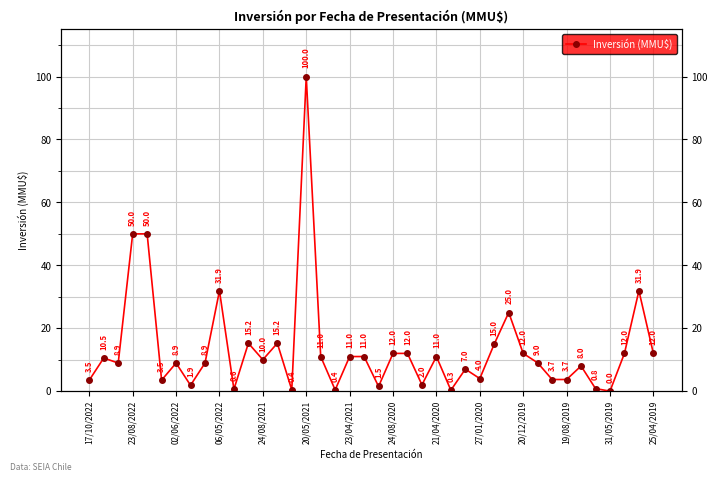

Reading left to right, transcribe all the data shown in this chart.

3.5	10.5	8.9	50.0	50.0	3.5	8.9	1.9	8.9	31.9	0.6	15.2	10.0	15.2	0.4	100.0	11.0	0.4	11.0	11.0	1.5	12.0	12.0	2.0	11.0	0.3	7.0	4.0	15.0	25.0	12.0	9.0	3.7	3.7	8.0	0.8	0.0	12.0	31.9	12.0